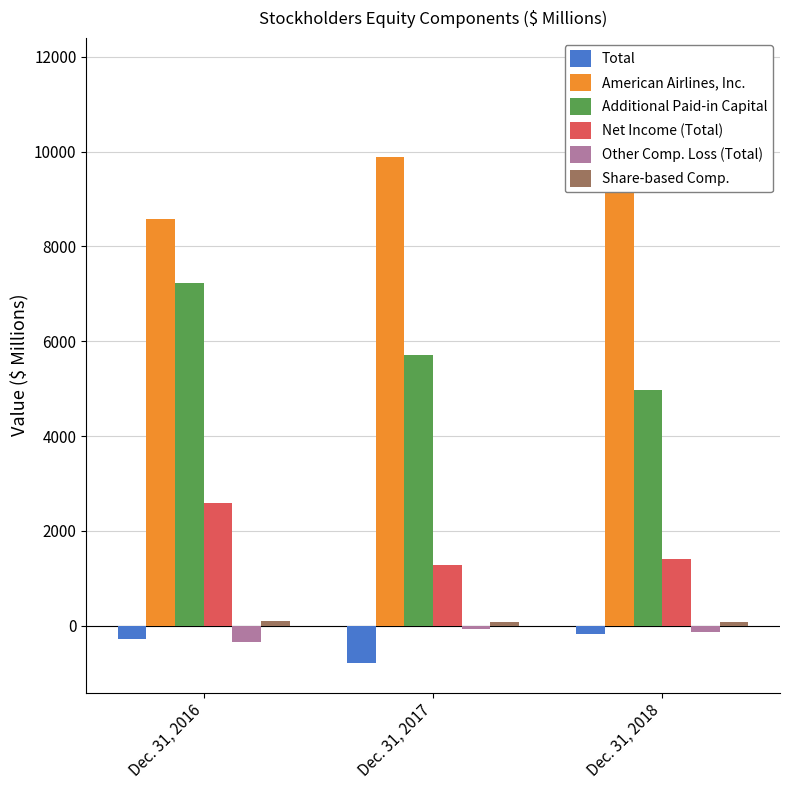

What are all the series names shown in the legend?

Total, American Airlines, Inc., Additional Paid-in Capital, Net Income (Total), Other Comp. Loss (Total), Share-based Comp.